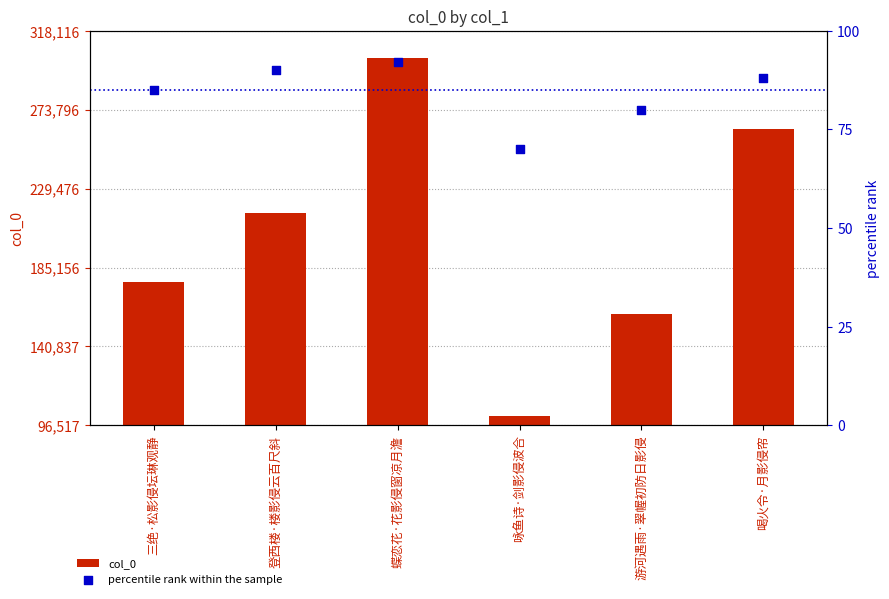

What are all the series names shown in the legend?

col_0, percentile rank within the sample